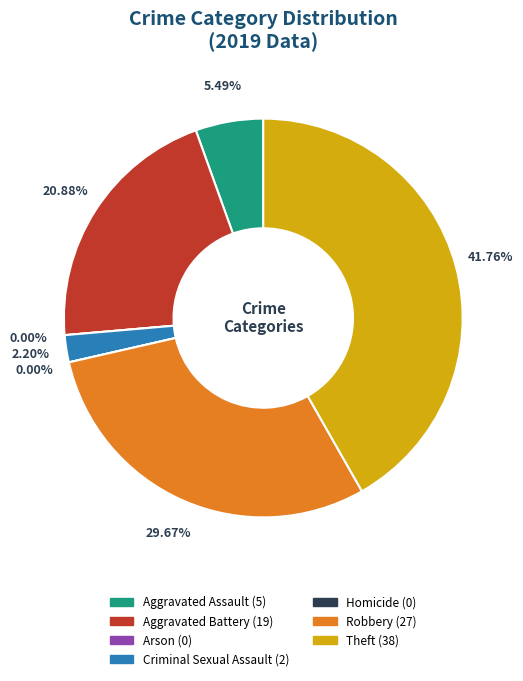

Which has a higher value, Criminal Sexual Assault or Aggravated Assault?

Aggravated Assault